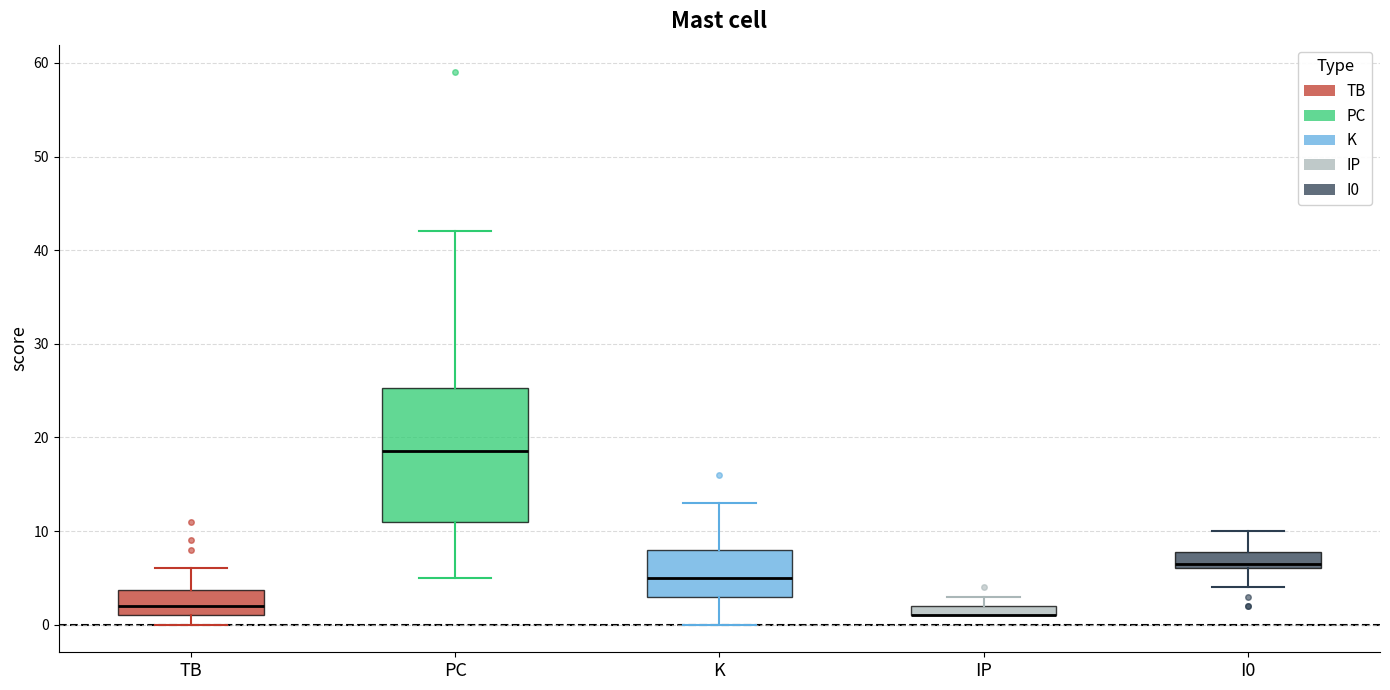

Comparing the boxes themselves (not the whiskers), which one is the tallest?

PC